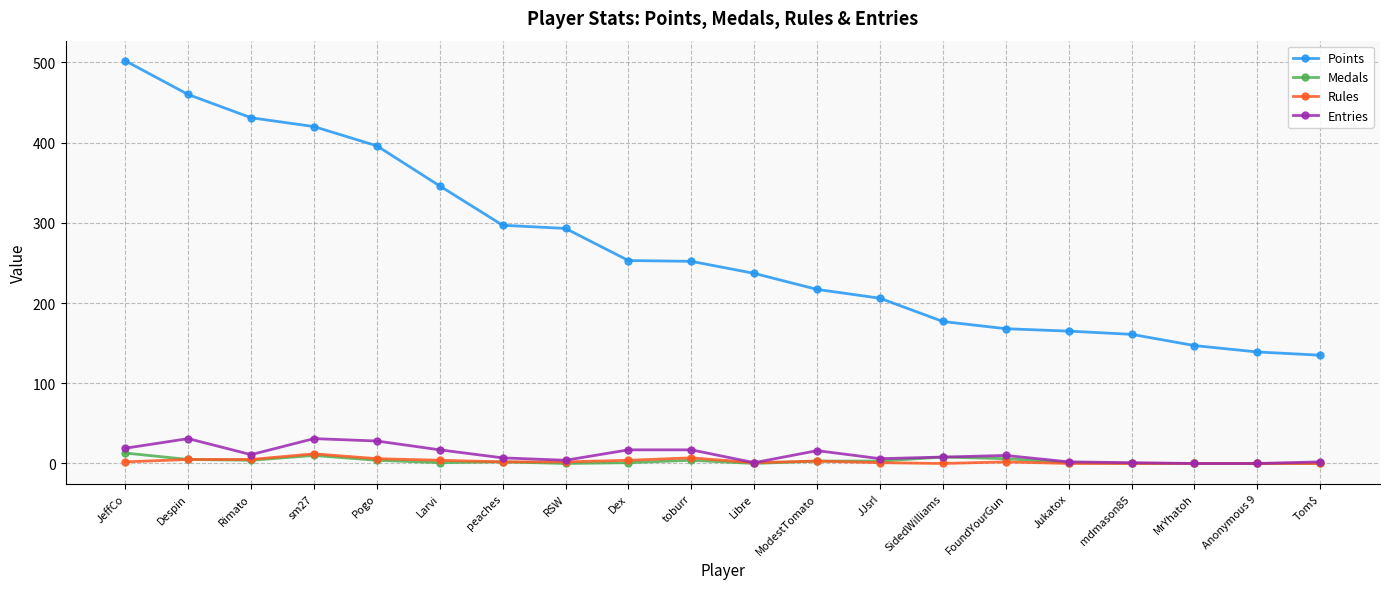

What is the label of the 20th point from the left?

Tom$